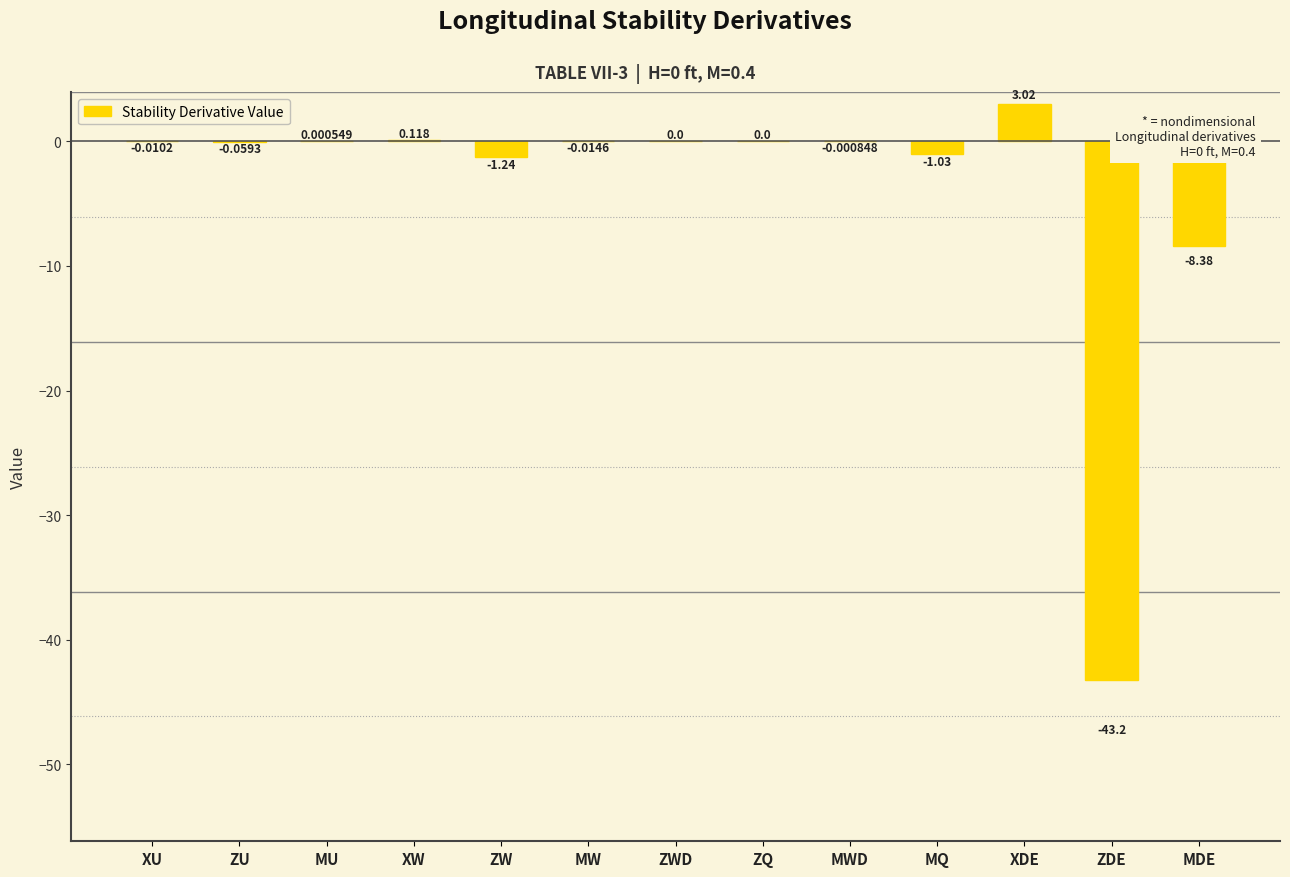

What is the change in value from ZU to ZDE?

-43.1